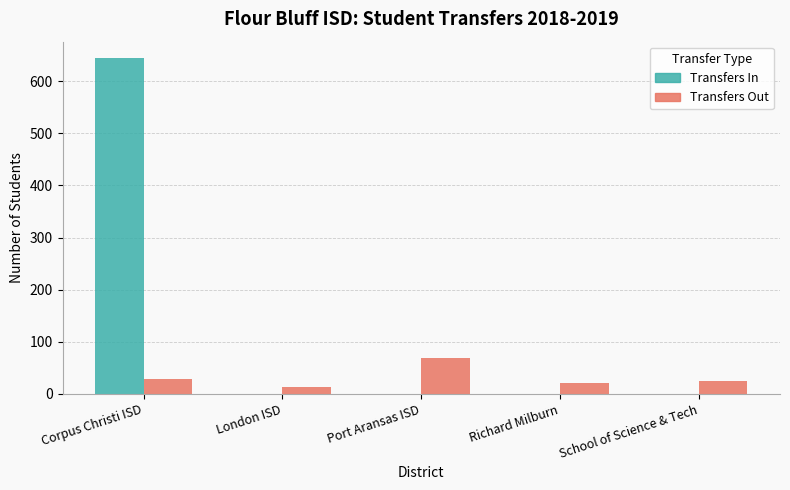

What is the highest value of the Transfers In series?

644